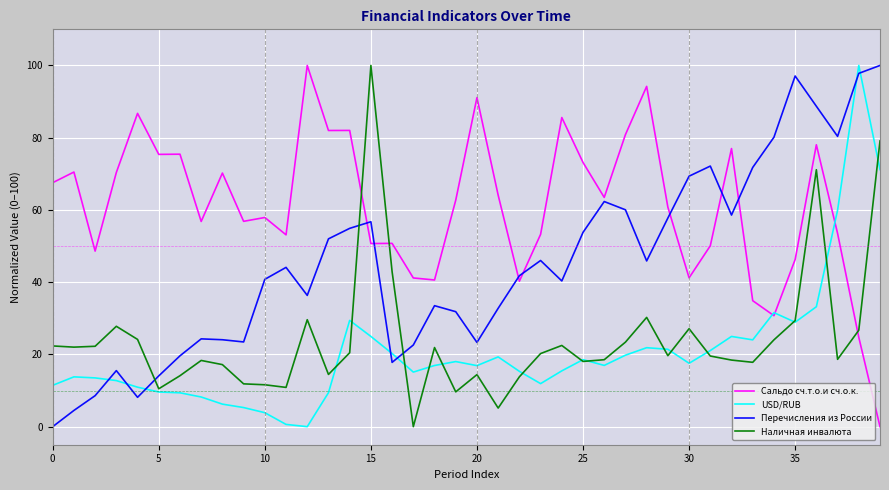

At how many categories does at least one series exceed 23?

40